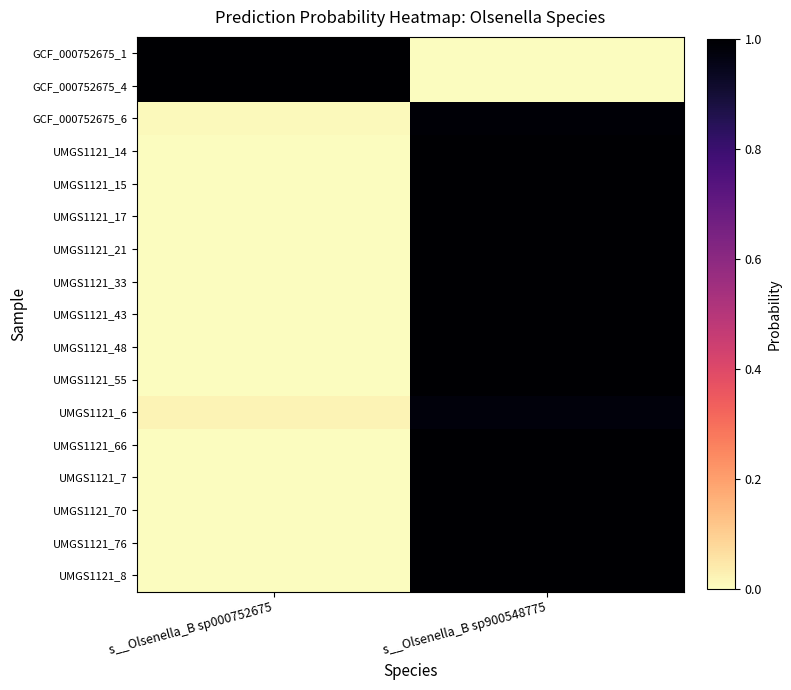

How many series are shown in this chart?

17